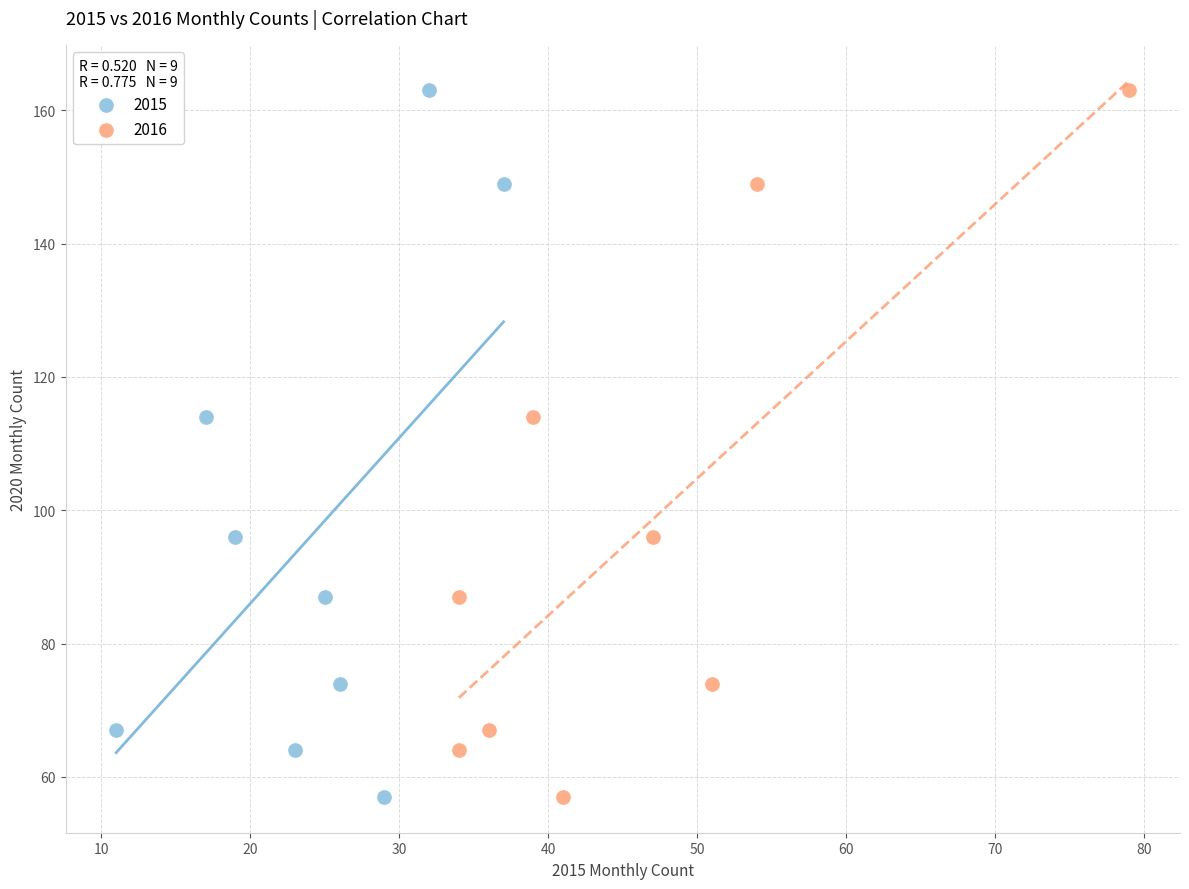

What are all the series names shown in the legend?

2015, 2016